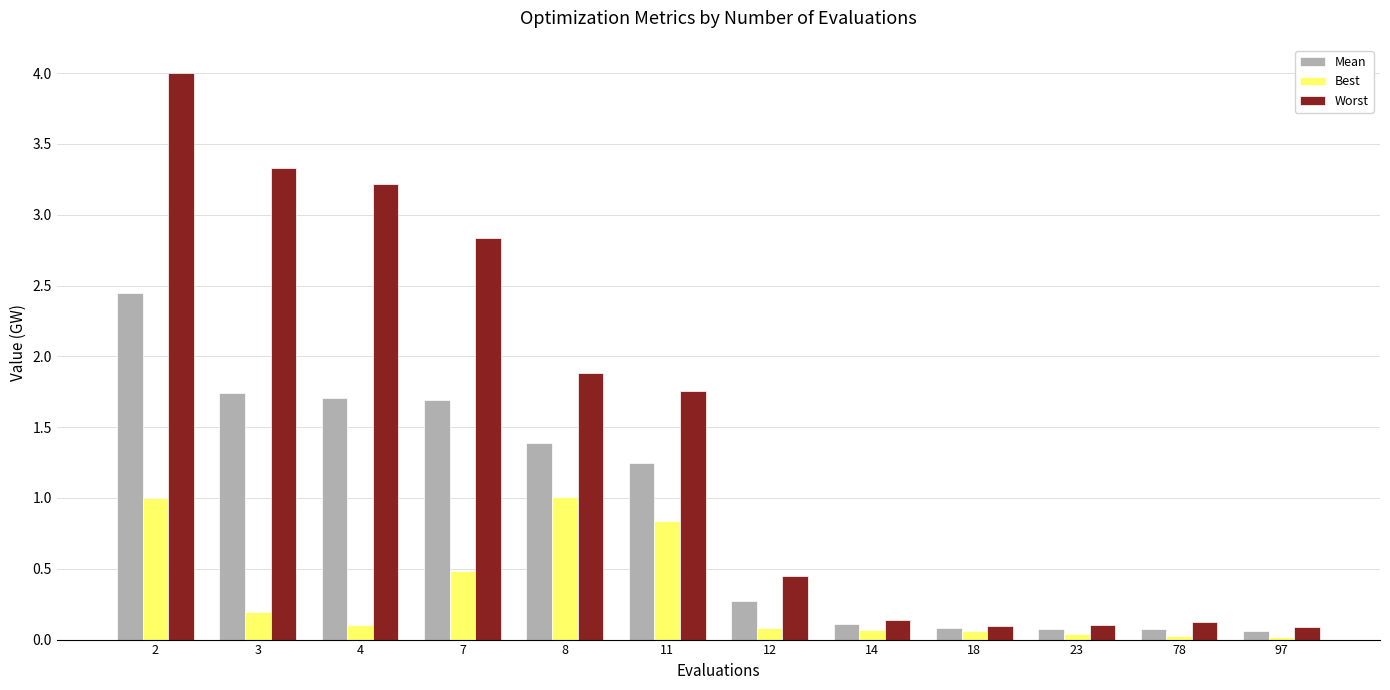

Is it true that Mean equals 2.8 at 7?

False